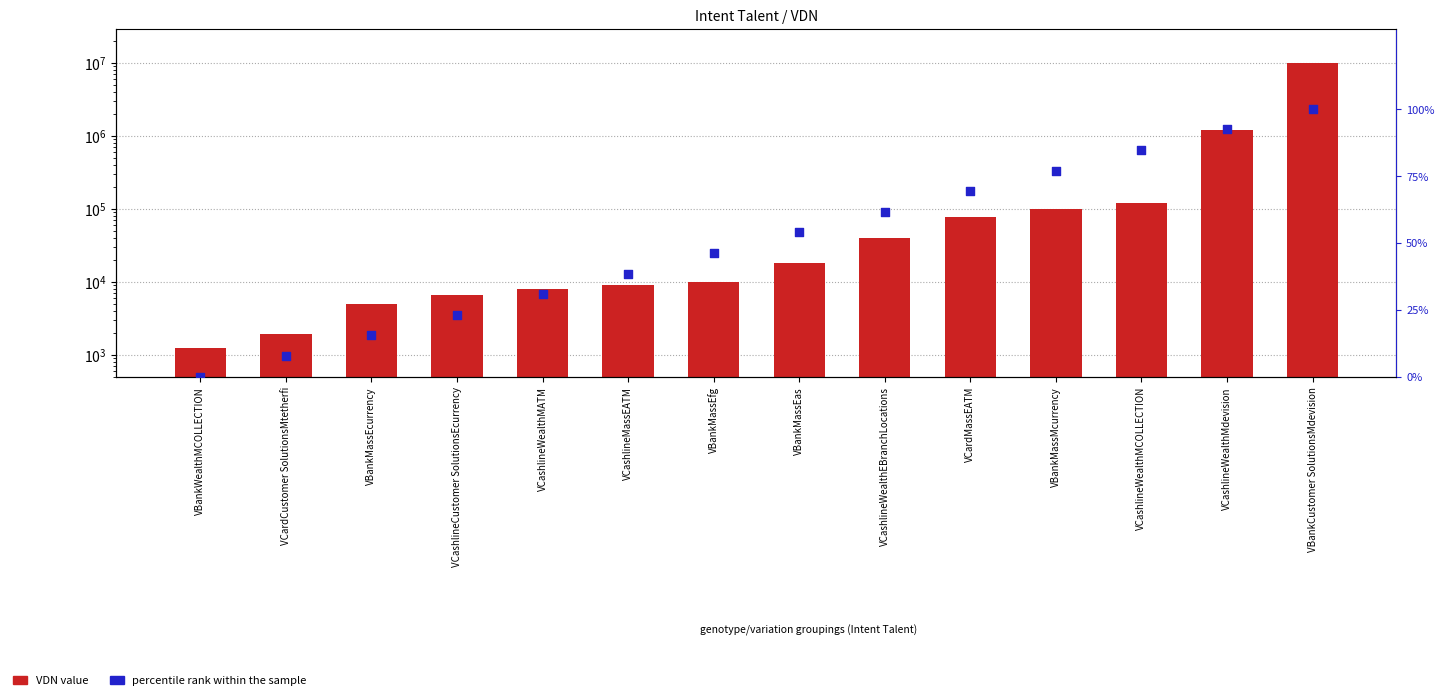

At how many categories does at least one series exceed 3963139?

1